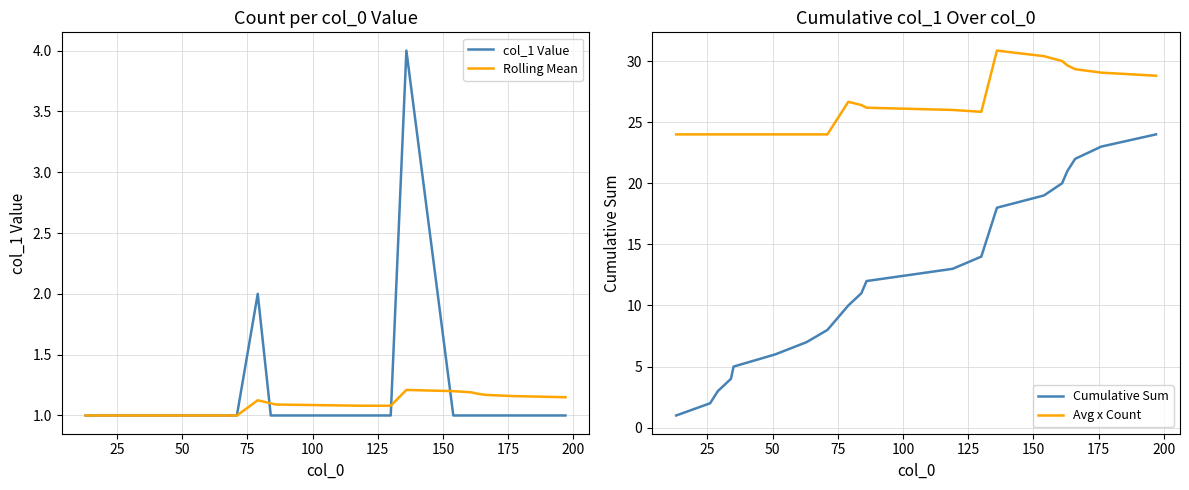

True or false: Avg x Count and Cumulative Sum intersect in this chart.

False